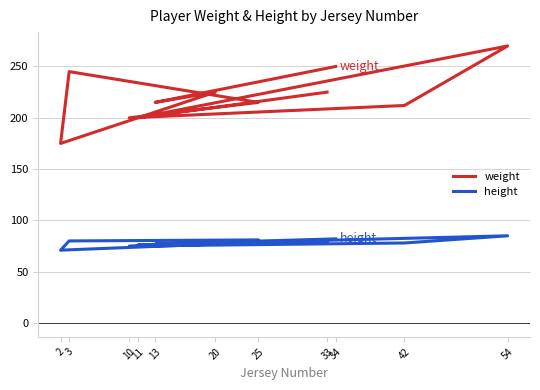

What is the spread (max minus min) of values at 3?

165